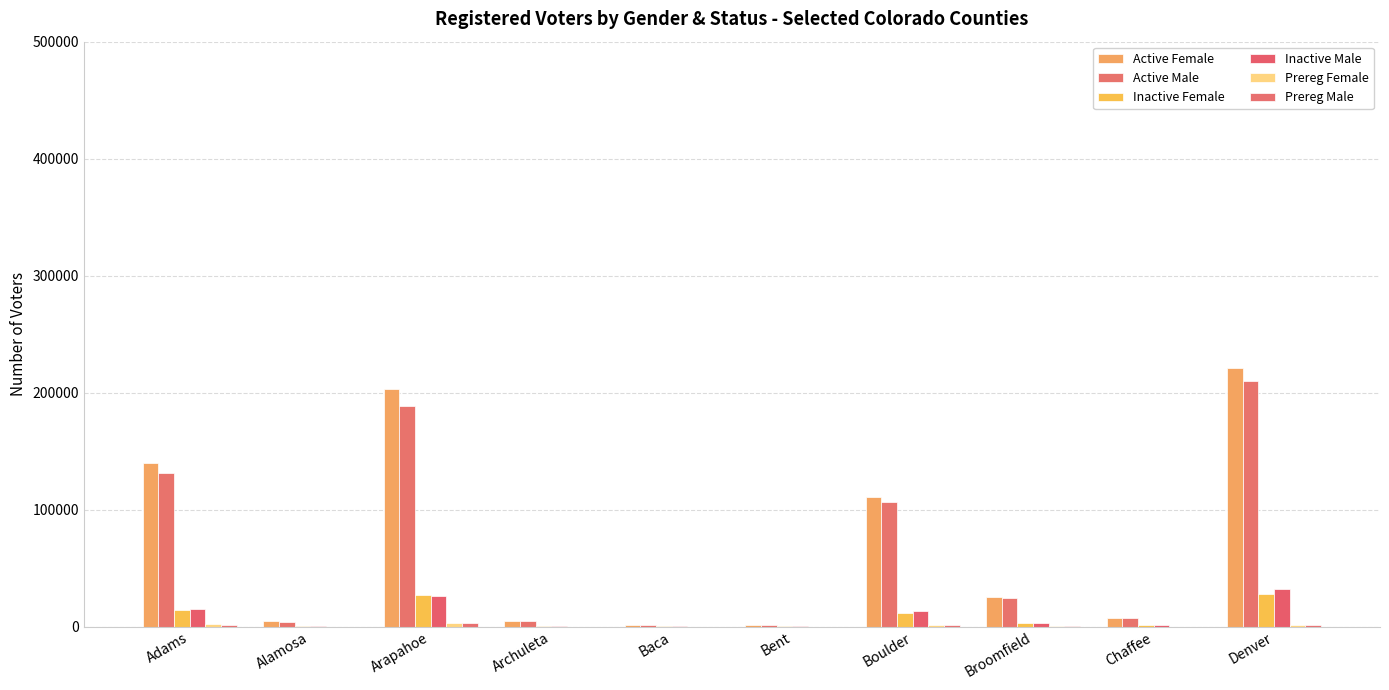

What is the difference between the Inactive Female values at Adams and Baca?

14033